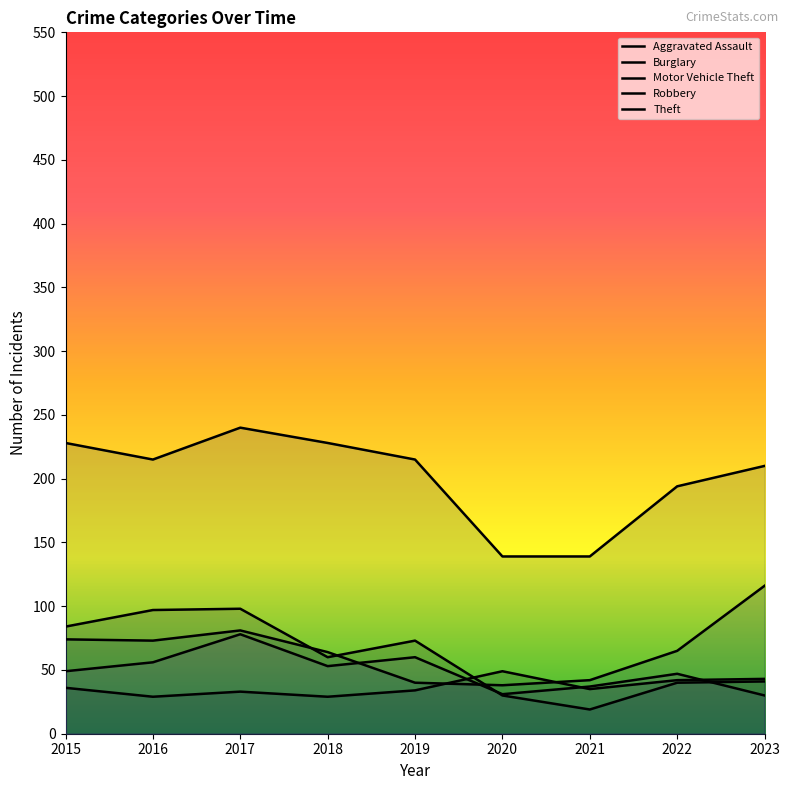

Rank the categories by Aggravated Assault value from lowest to highest.

2016, 2018, 2017, 2019, 2021, 2015, 2022, 2023, 2020